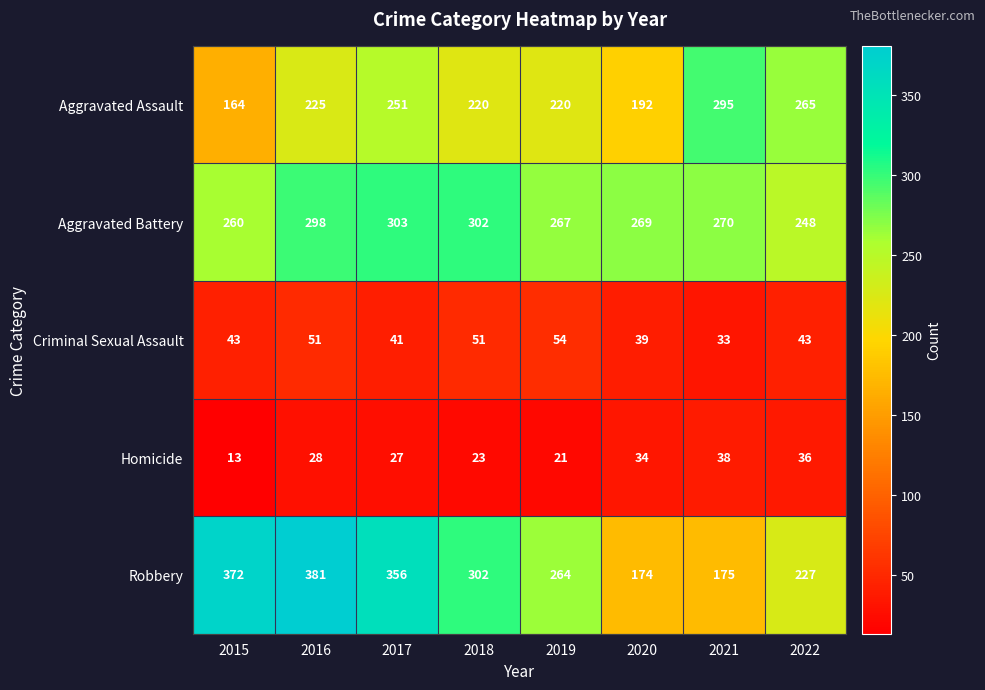

What is the average value of the Robbery series?

281